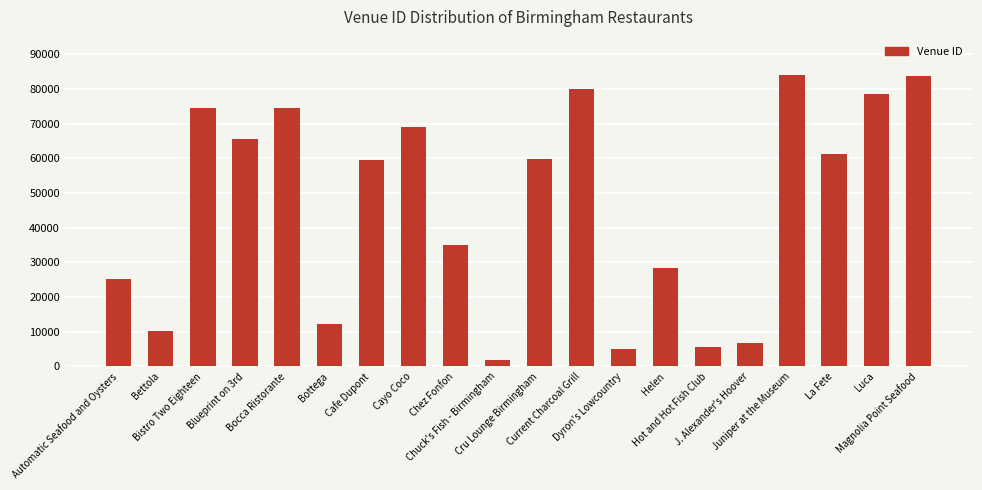

What is the difference between the maximum and minimum values?

82267